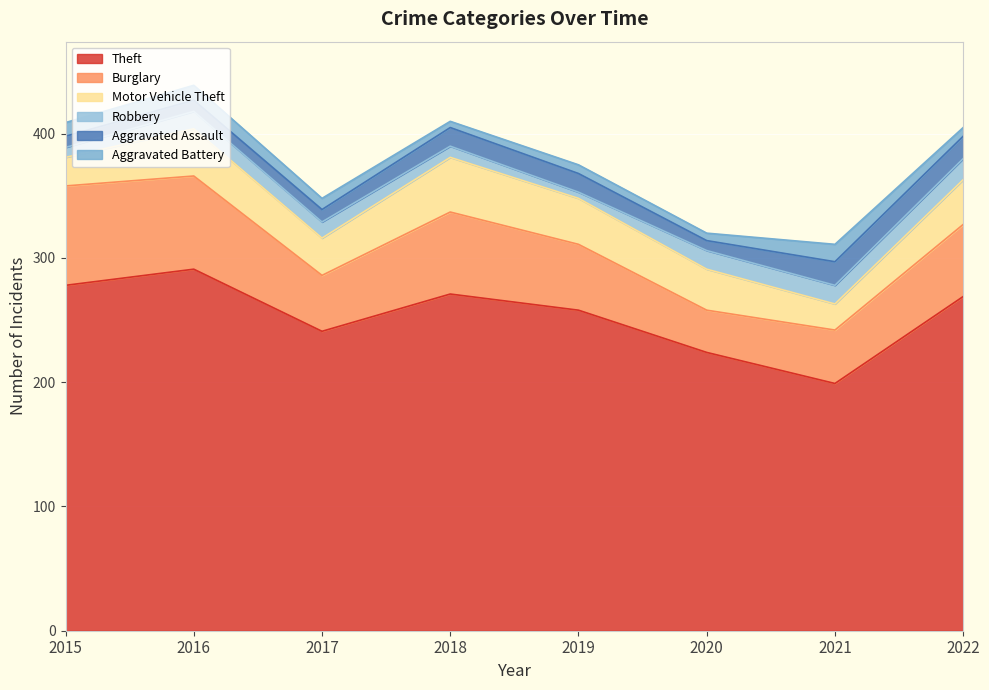

At which label is Motor Vehicle Theft closest to 32?

2020